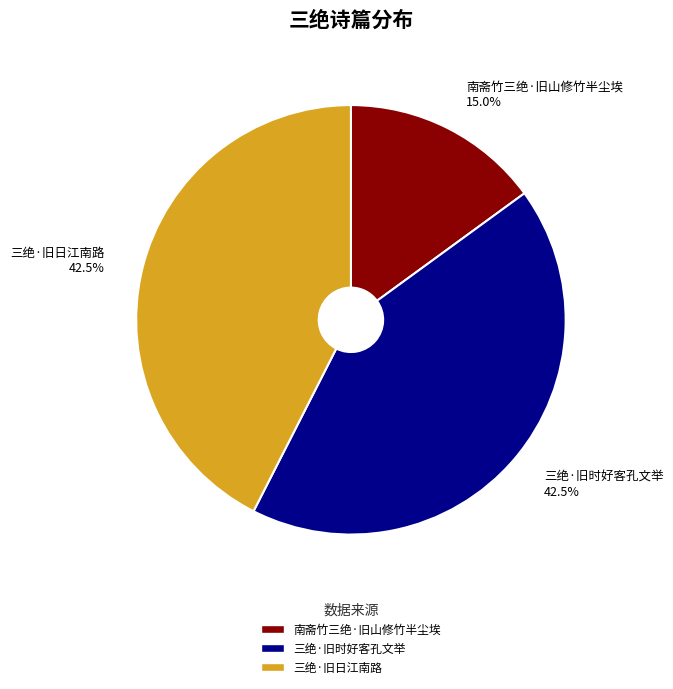

How much of the chart is everything except 三绝·旧时好客孔文举?

57.5%